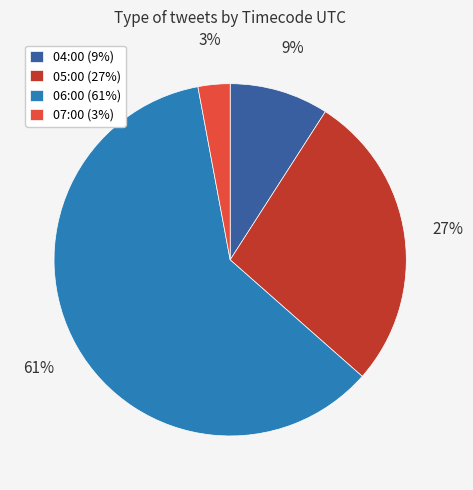

Approximately how many times larger is the value at 04:00 (9%) compared to 05:00 (27%)?

0.3